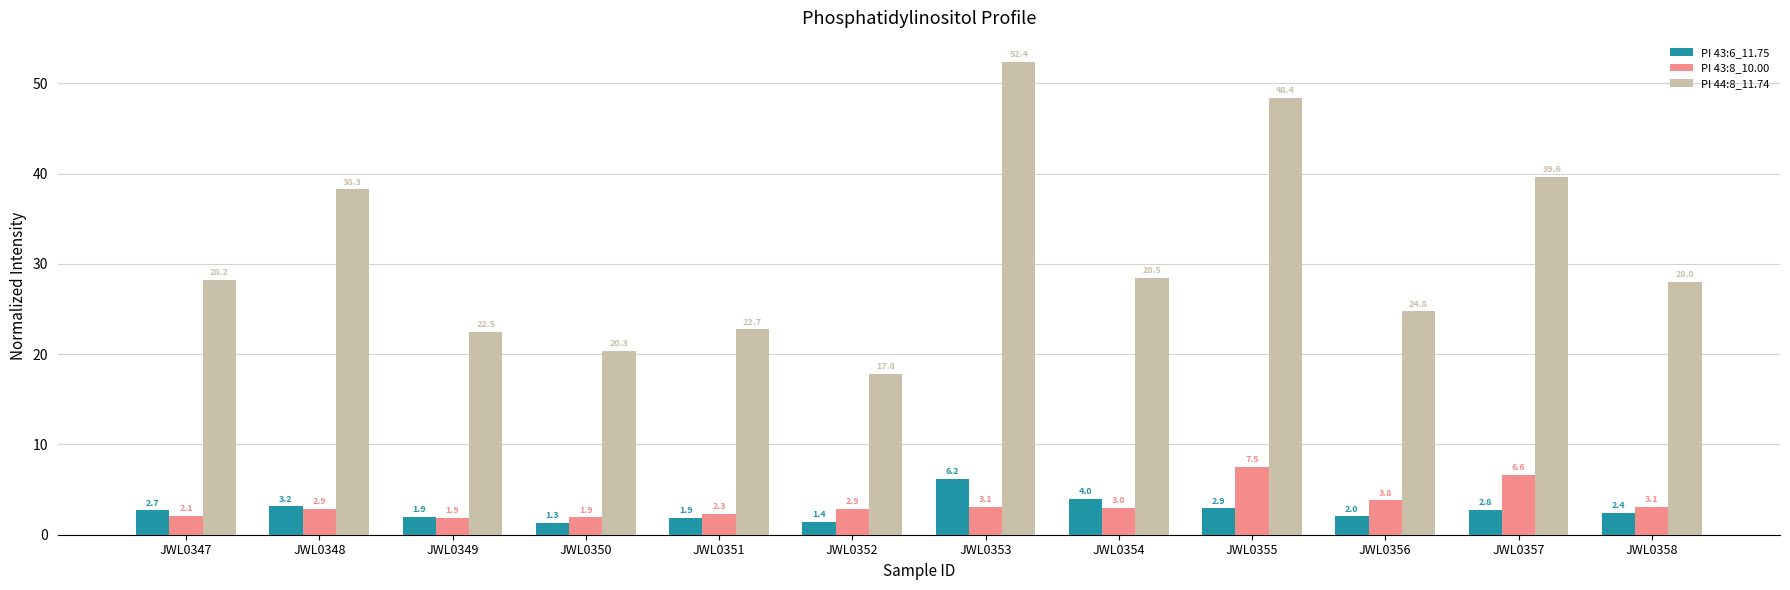

How many bars are there in total?

36